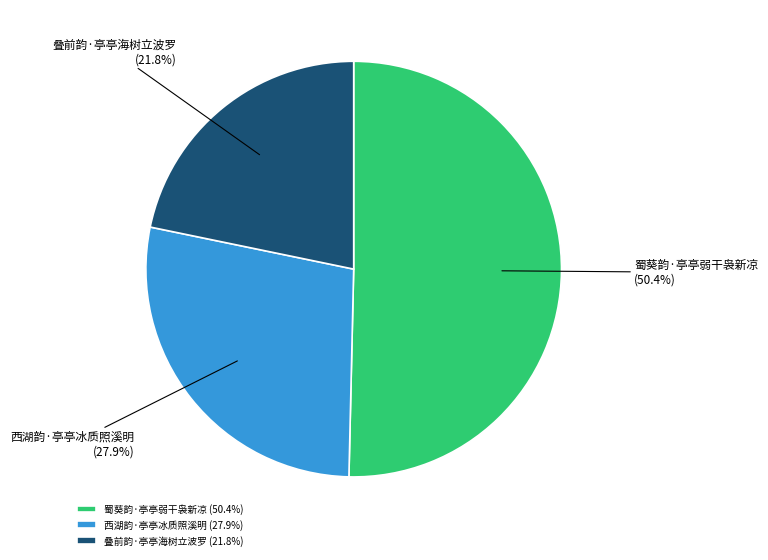

Which slice represents more than half of the pie?

蜀葵韵·亭亭弱干袅新凉